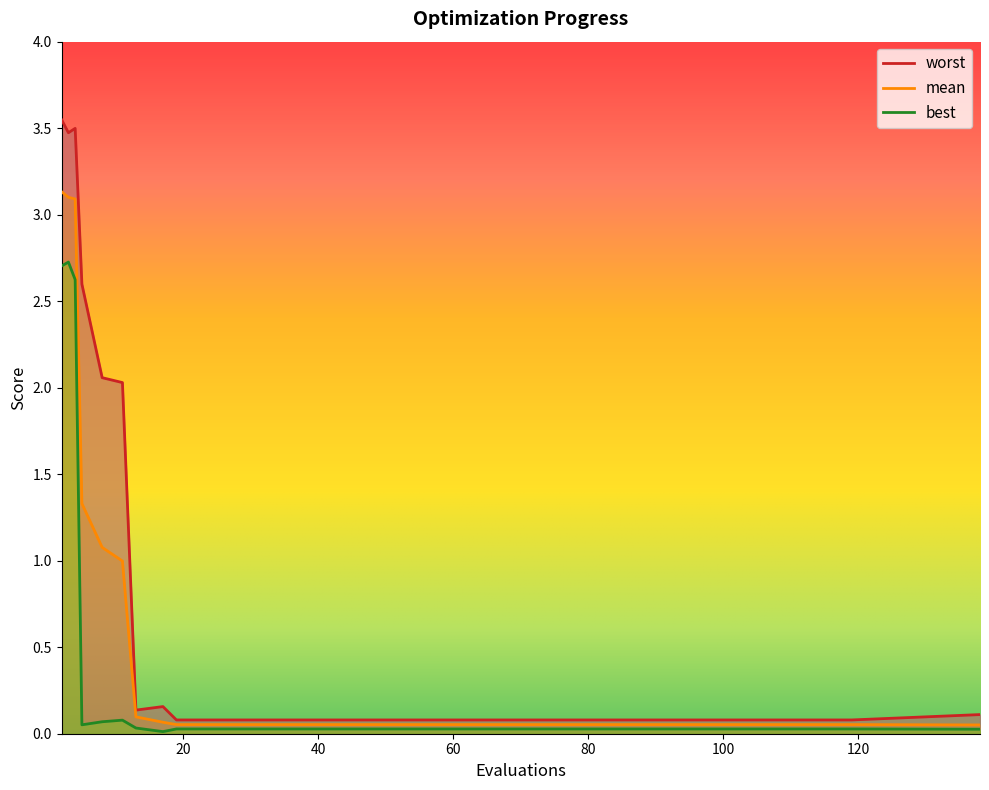

Reading left to right, what are all the values shown in this chart?

mean: 2=3.1	3=3.1	4=3.1	5=1.3	8=1.1	11=1.0	13=0.1	17=0.1	19=0.1	35=0.1	55=0.1	75=0.1	95=0.1	119=0.1	138=0.1
best: 2=2.7	3=2.7	4=2.6	5=0.1	8=0.1	11=0.1	13=0.0	17=0.0	19=0.0	35=0.0	55=0.0	75=0.0	95=0.0	119=0.0	138=0.0
worst: 2=3.5	3=3.5	4=3.5	5=2.6	8=2.1	11=2.0	13=0.1	17=0.2	19=0.1	35=0.1	55=0.1	75=0.1	95=0.1	119=0.1	138=0.1